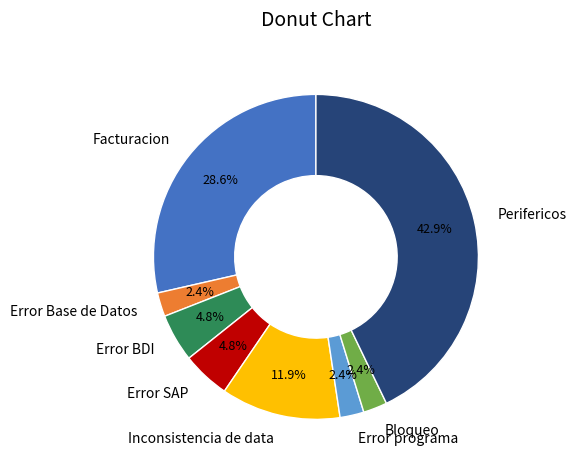

What percentage is the Error BDI slice, to the nearest percent?

5%